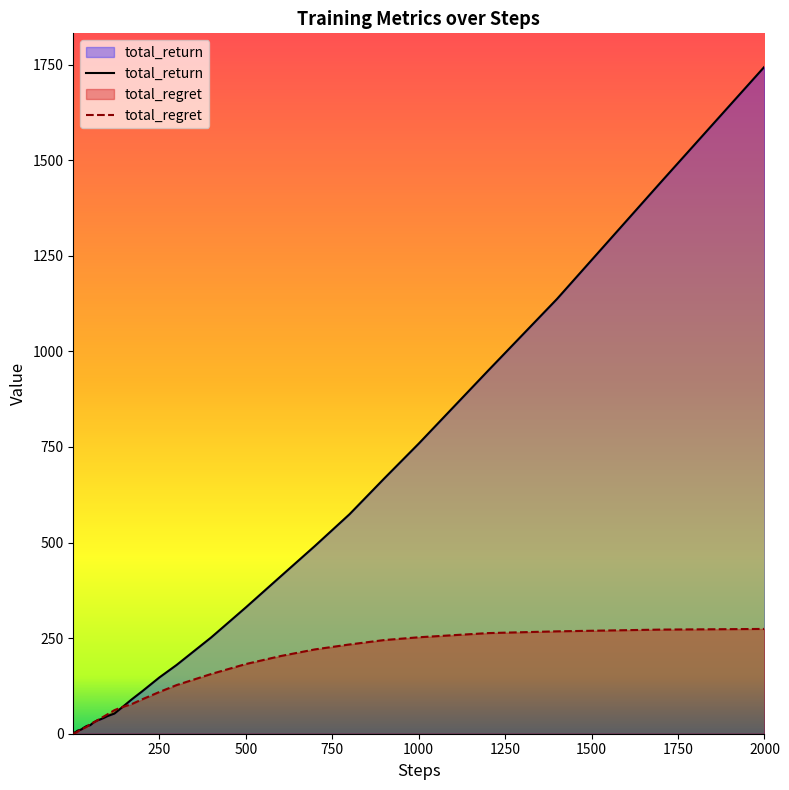

At which label does total_return reach its peak?

2000